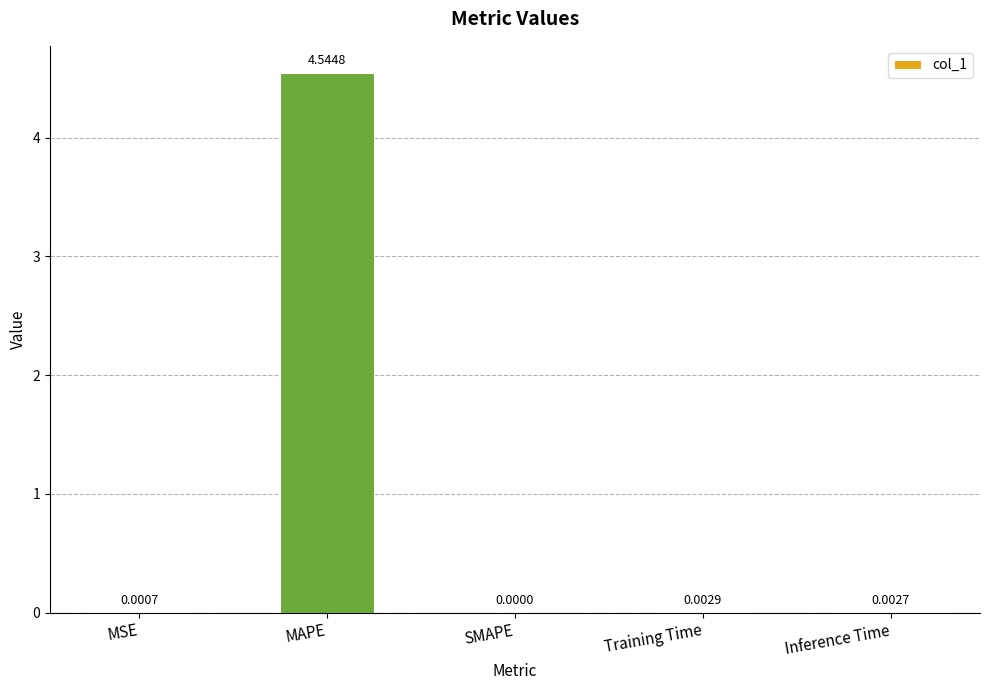

Where is the data nearest to the value 2?

Training Time